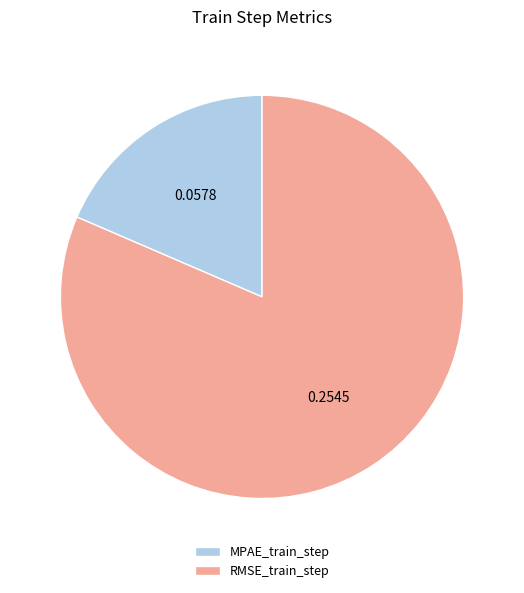

Is RMSE_train_step the majority of the pie?

Yes